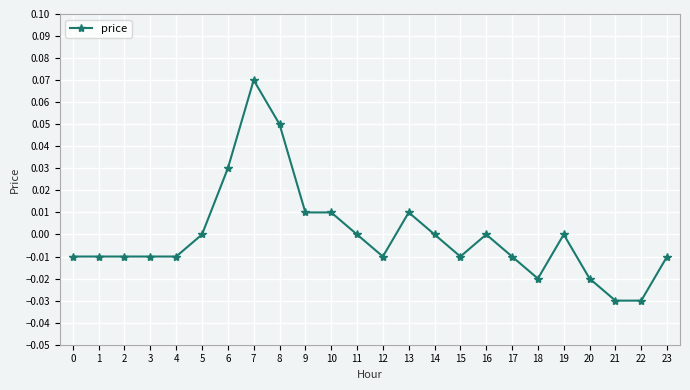

True or false: the data shows -0.0 at 3.

True